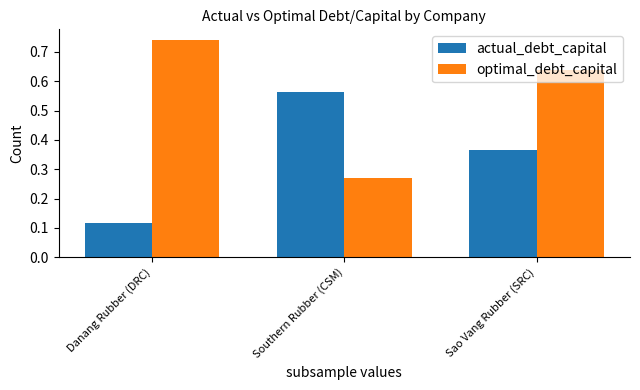

At which category is the sum across all series the highest?

Sao Vang Rubber (SRC)